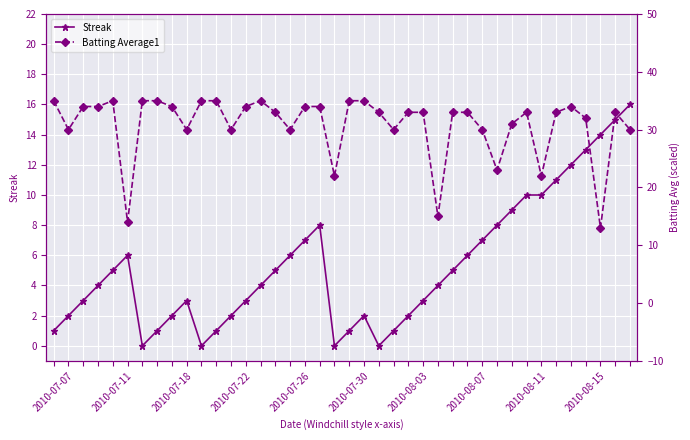

What is the highest value of the Streak series?

16